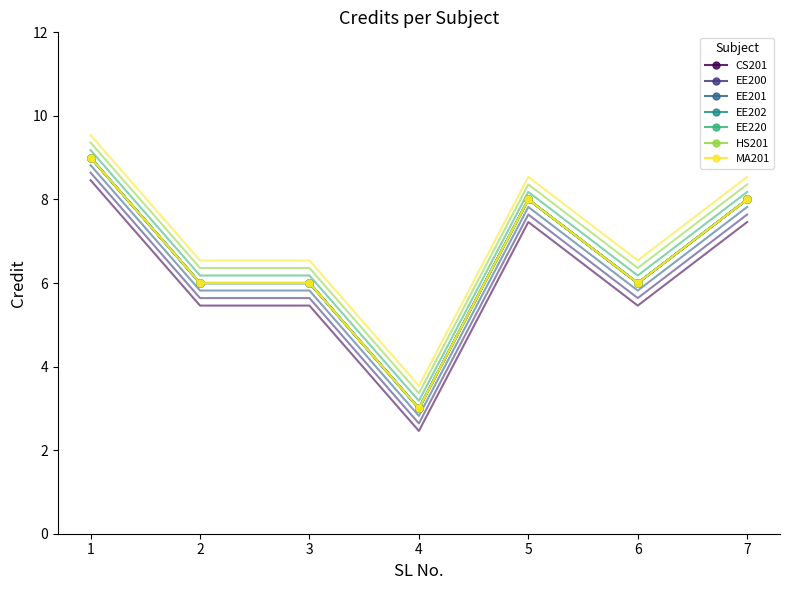

What is the change in value from 1 to 4?

-6